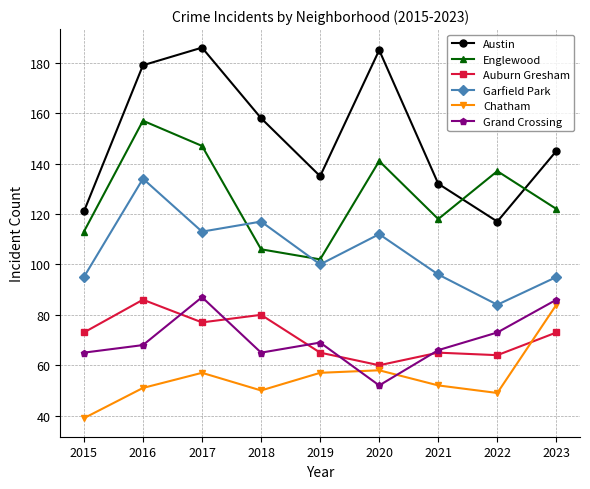

What is the average value of the Grand Crossing series?

70